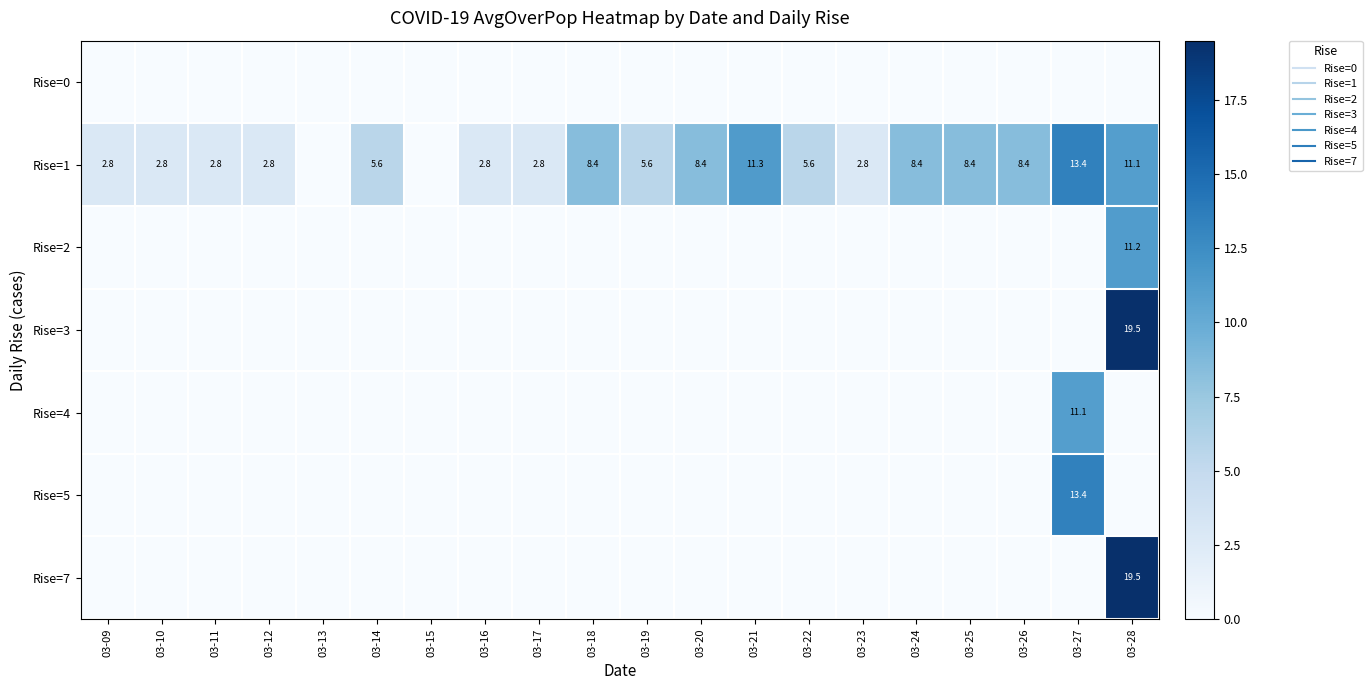

The Rise=4 series shows 0.0 at 03-13. True or false?

True